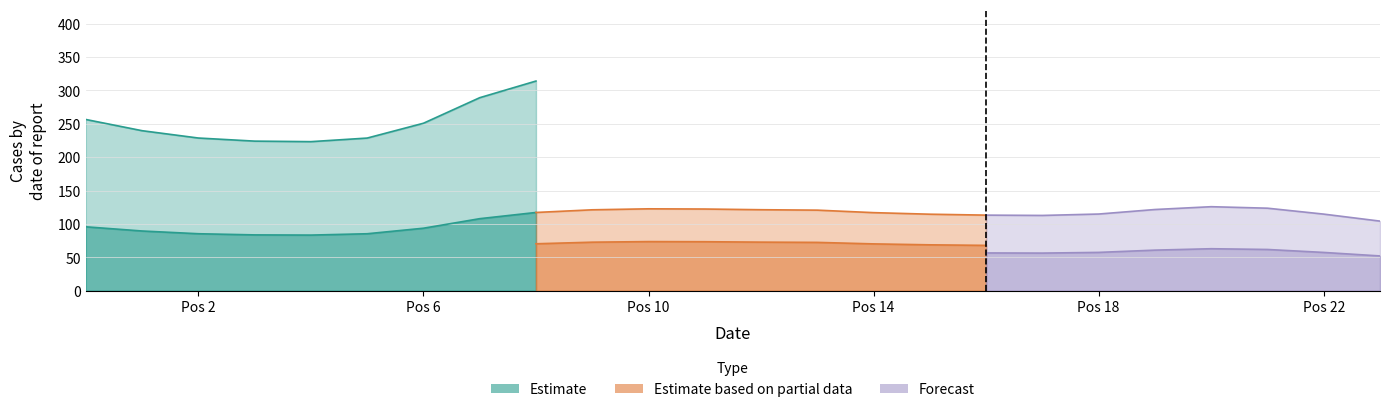

Where is 0 nearest to the value 280?

23